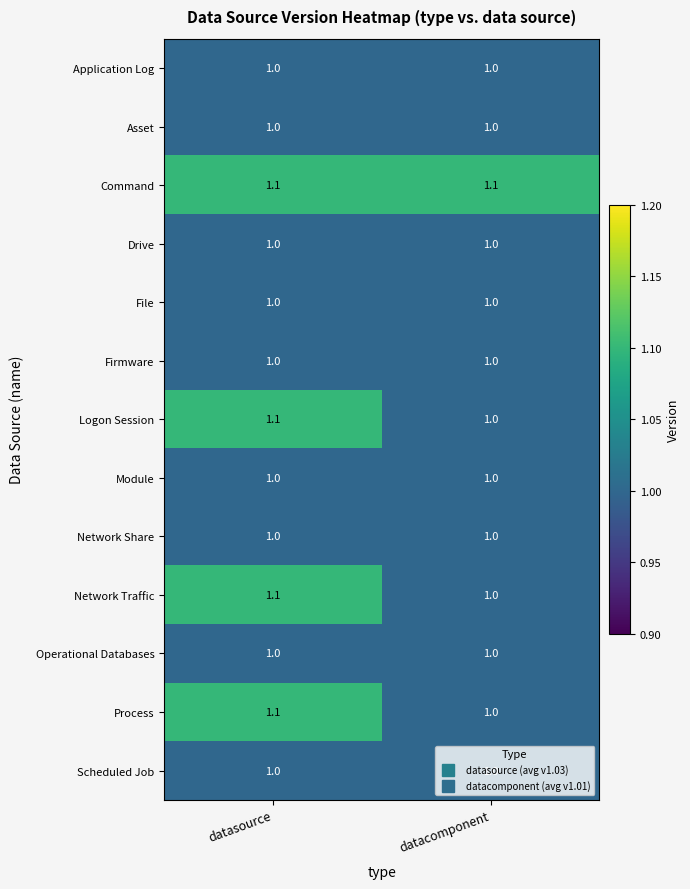

What is the smallest value displayed?

1.0